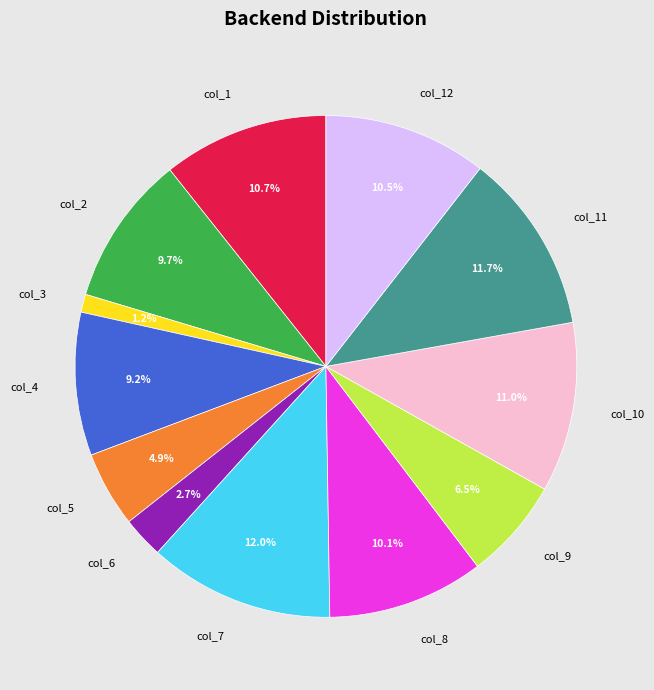

Count the number of slices in the pie.

12